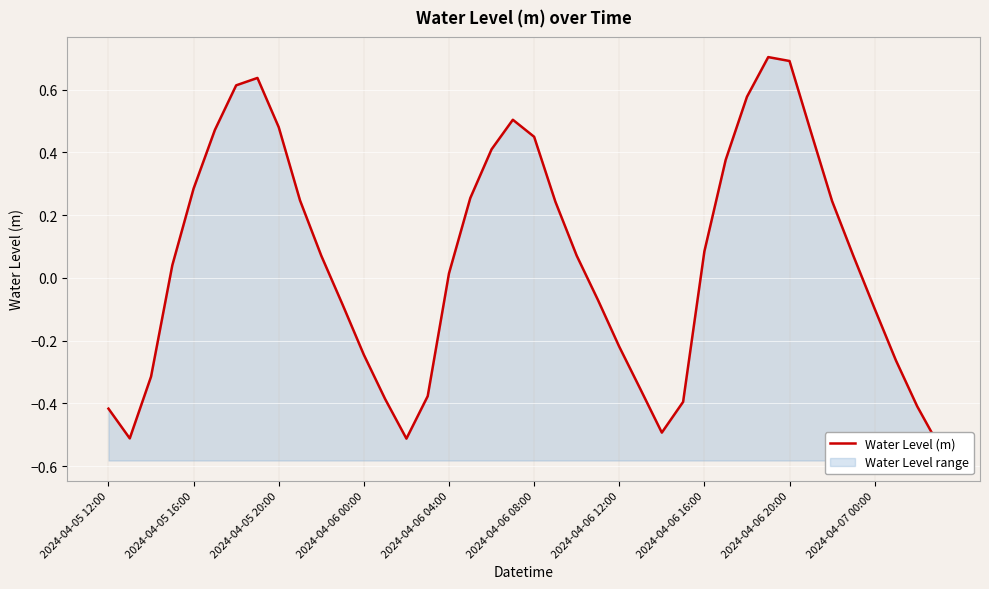

What is the smallest value displayed?

-0.5